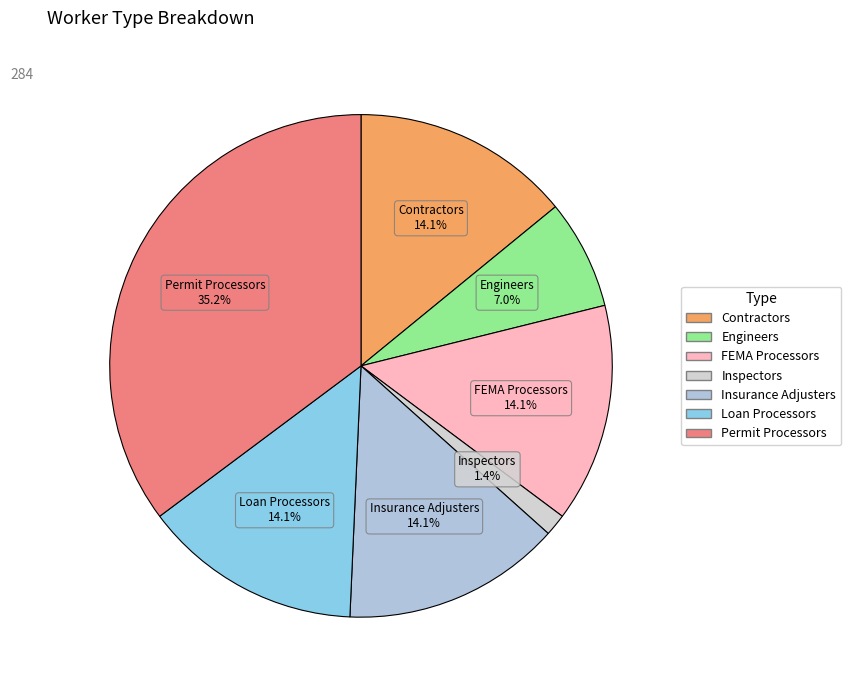

To the nearest percent, what portion does FEMA Processors represent?

14%